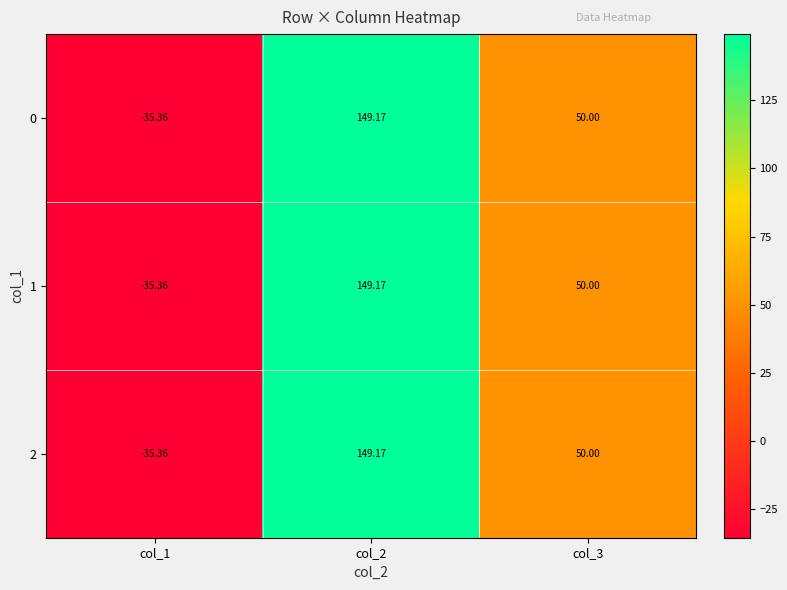

What is the total value across all series at col_2?

447.5